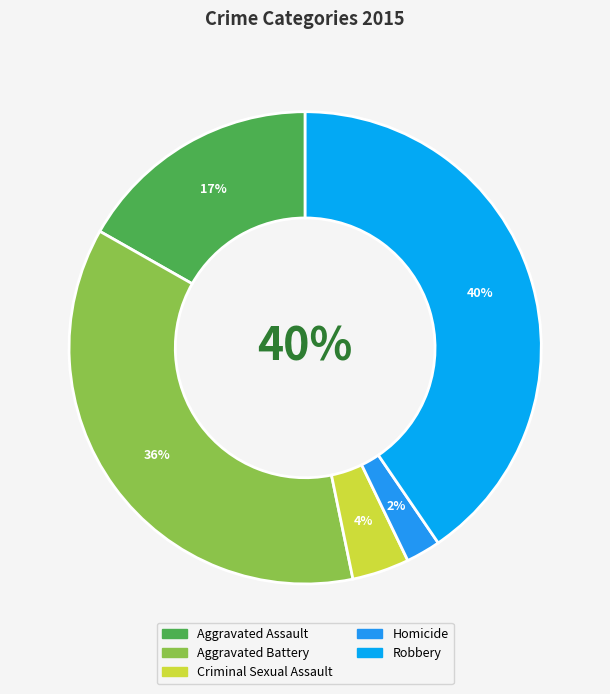

Is there any slice that represents more than half of the pie?

No